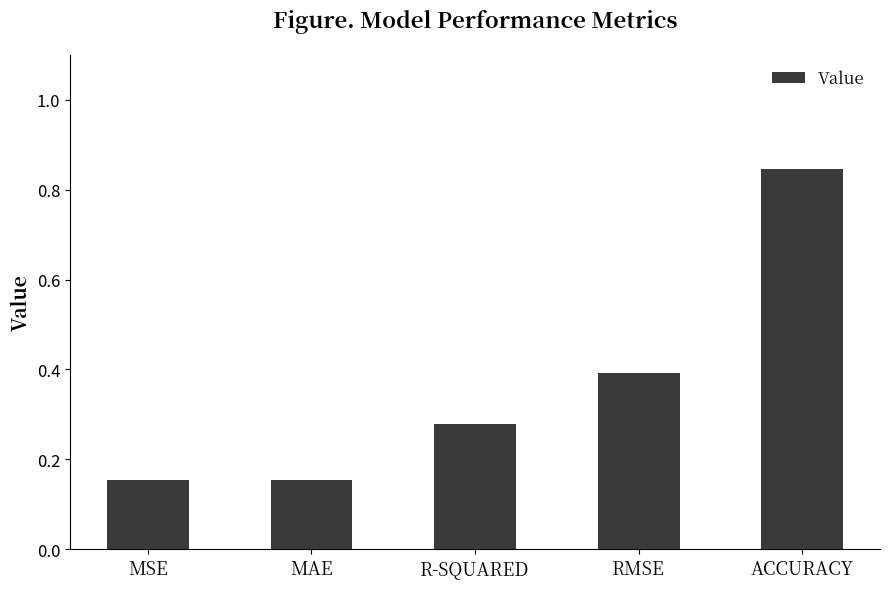

What is the label of the 4th bar from the right?

MAE